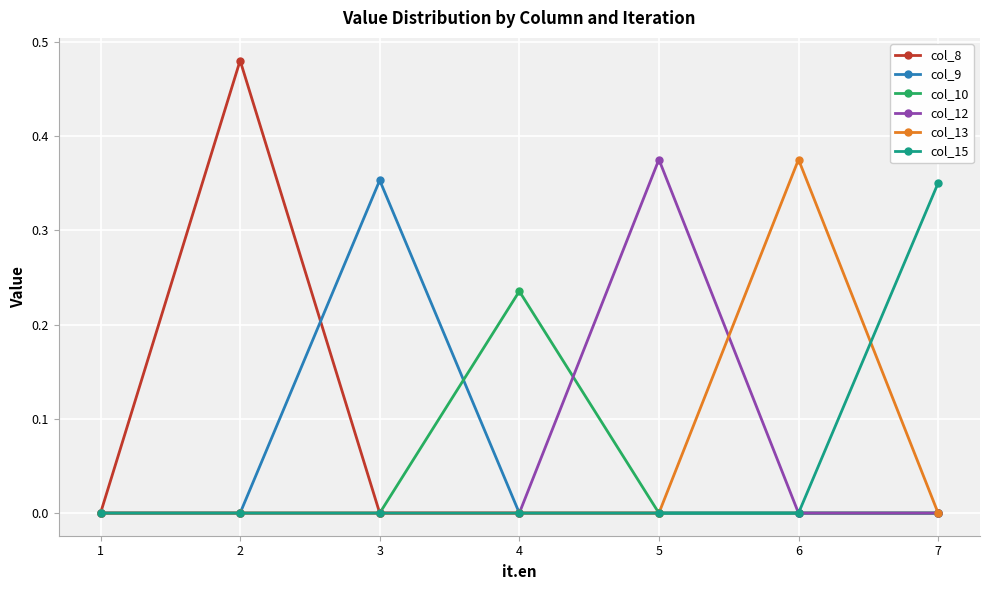

Which series changed the most between 1 and 5?

col_12